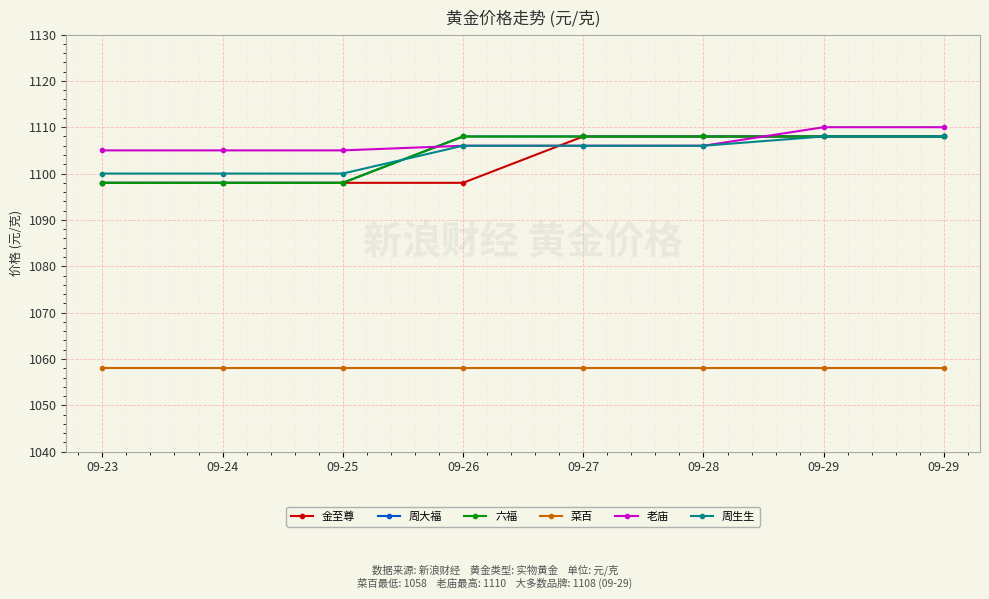

Rank the categories by 周大福 value from highest to lowest.

09-26, 09-27, 09-28, 09-29, 09-29, 09-23, 09-24, 09-25